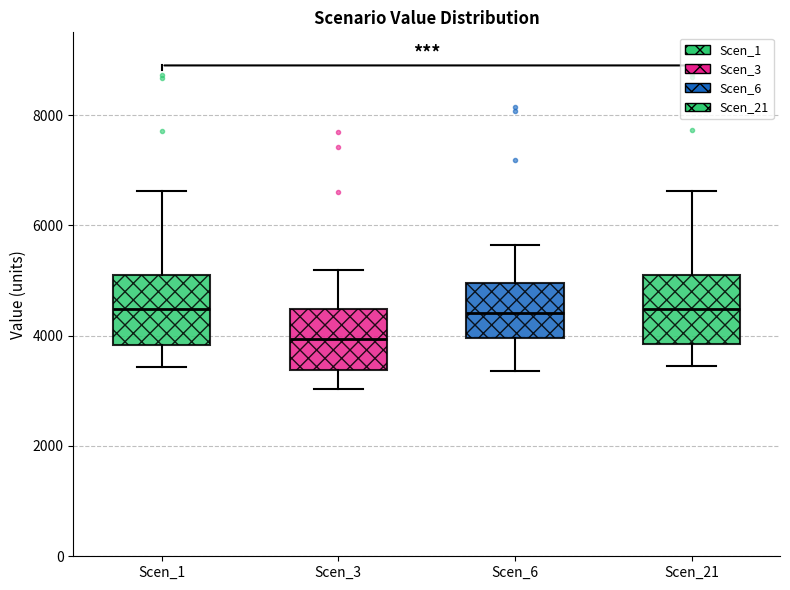

Reading left to right, transcribe this box plot: for each box, give where its median line is, the range the box spans, and where its two whiskers end, as read against the y-axis. The values are not printed on the chart, so give them approximately, as read against the axis.

Scen_1: median 4400, box 3800 to 5000, whiskers 3400 to 6600
Scen_3: median 4000, box 3400 to 4400, whiskers 3000 to 5200
Scen_6: median 4400, box 4000 to 5000, whiskers 3400 to 5600
Scen_21: median 4400, box 3800 to 5200, whiskers 3400 to 6600